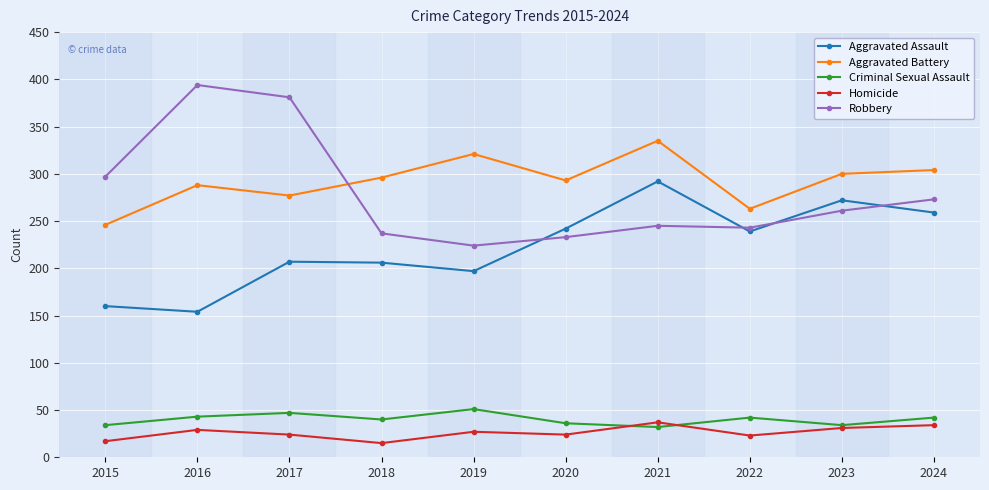

What is the value of the Homicide point at the 1st from the left?

17